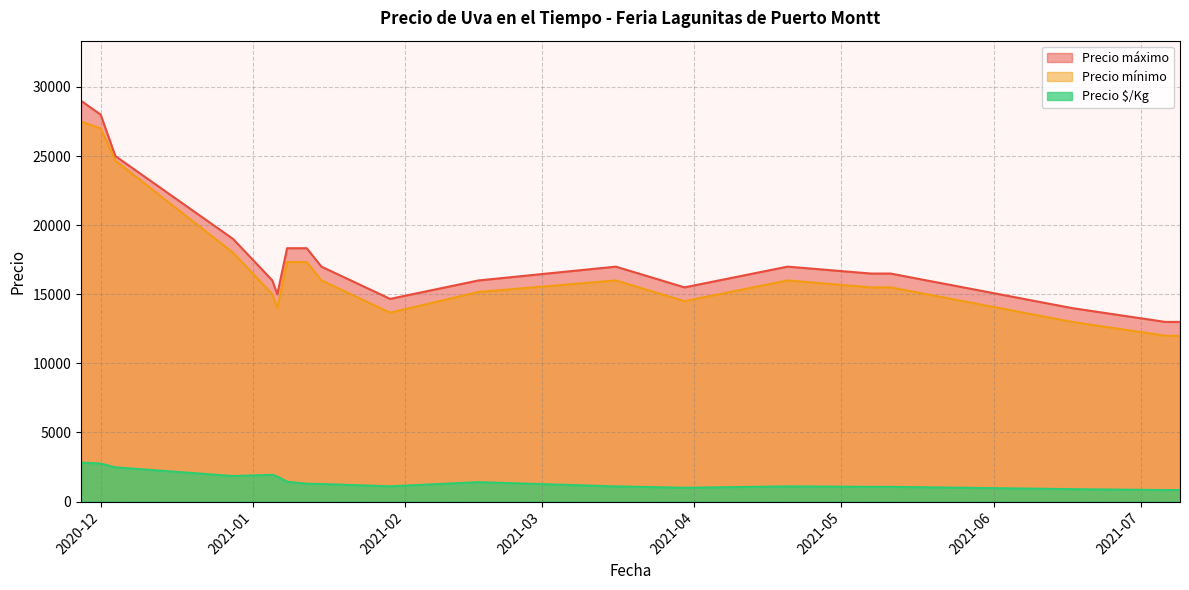

Between 2021-01-12 and 2021-06-17, which series saw the biggest shift?

Precio mínimo